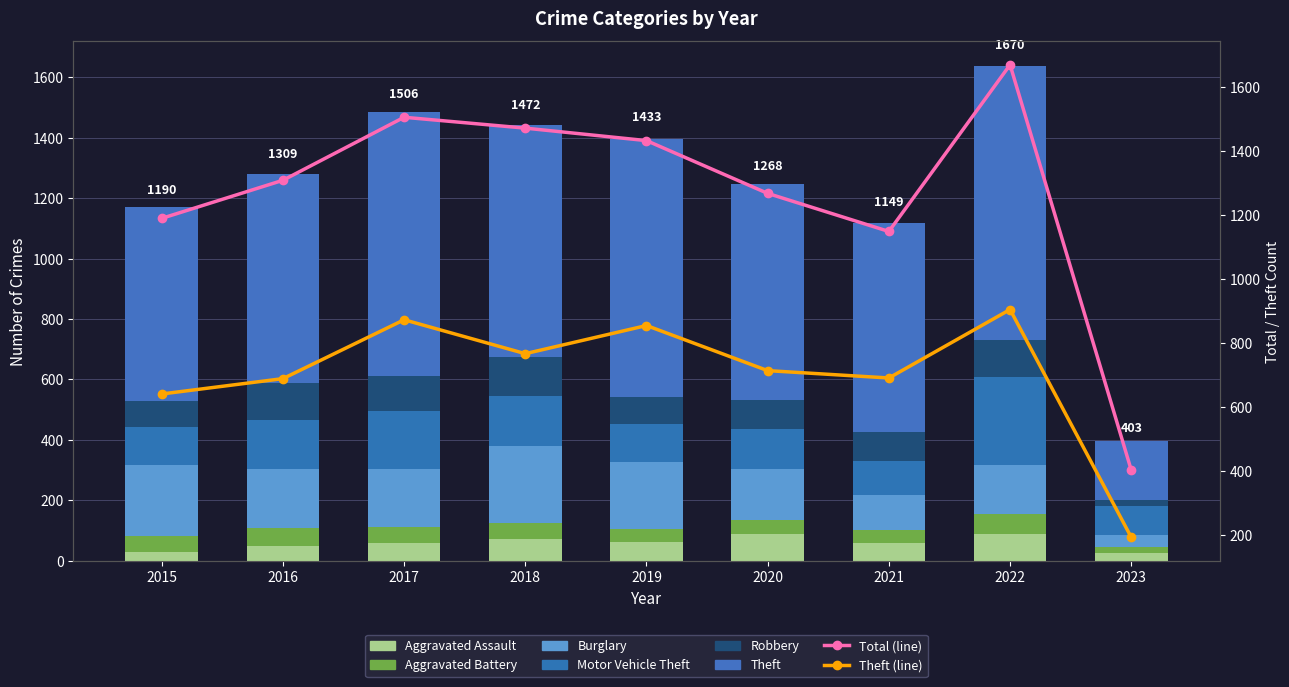

What is the lowest value of the Theft series?

193